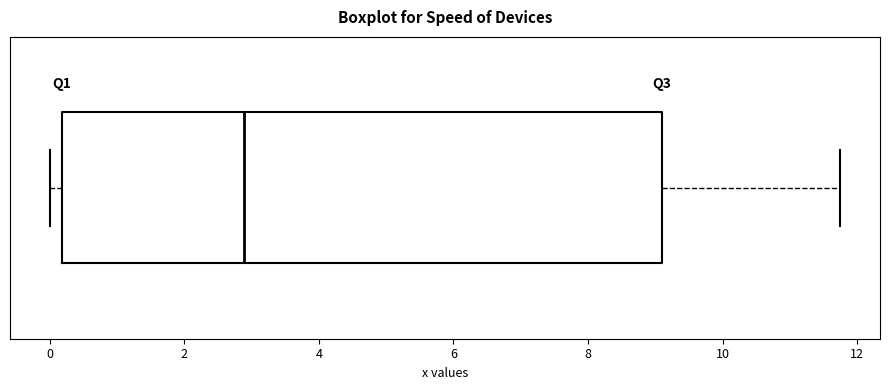

Where does the right whisker of the box end on the x-axis? The values are not printed on the chart, so give them approximately, as read against the axis.

11.8